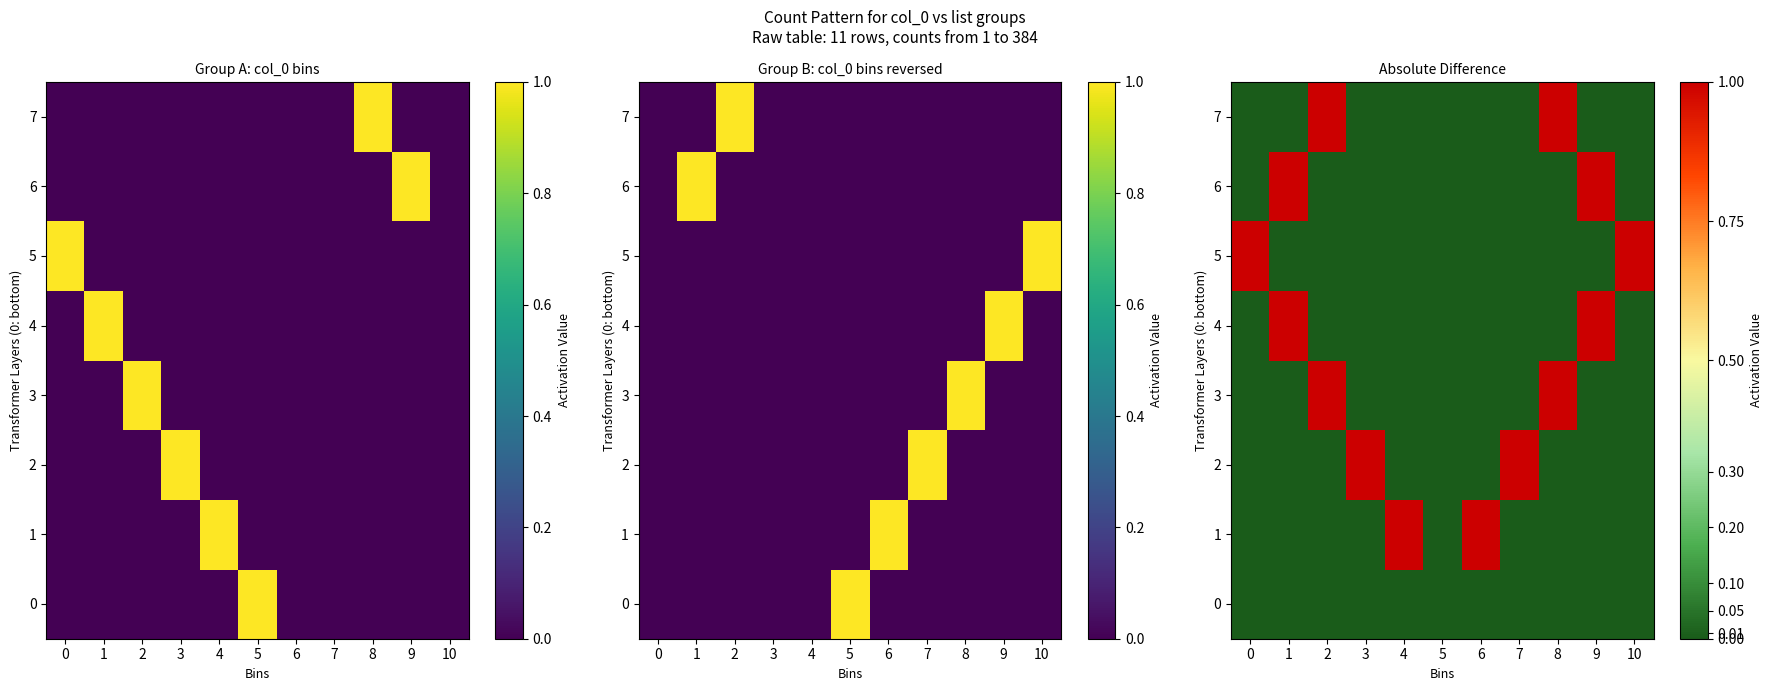

Count the 0 values in the range 0 to 1.

11